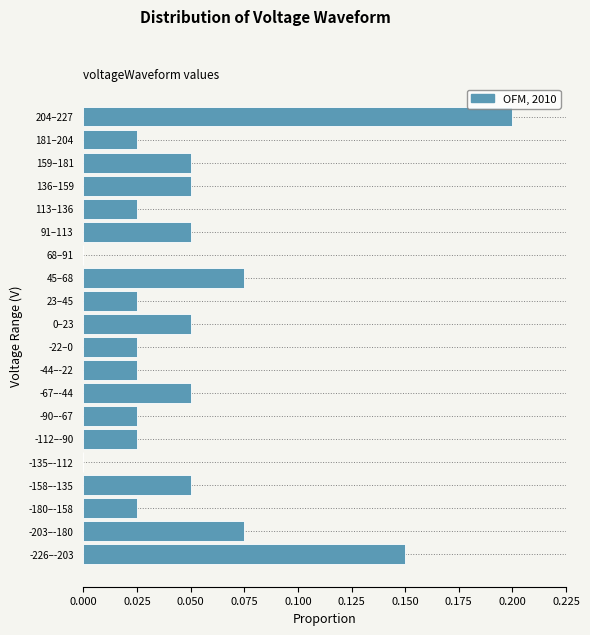

Which has a higher value, -22–0 or 91–113?

91–113